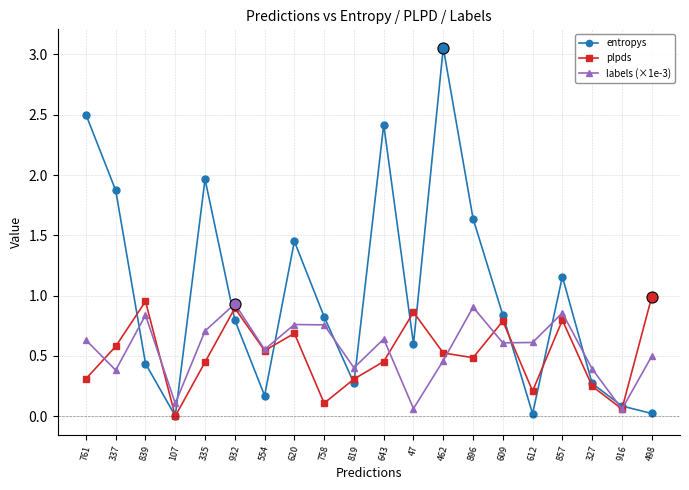

What are all the series names shown in the legend?

entropys, plpds, labels (×1e-3)